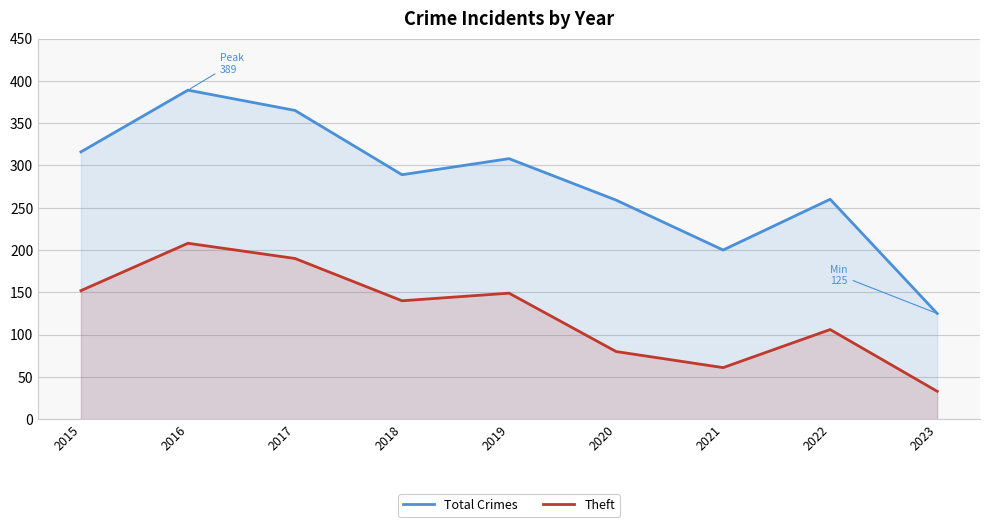

What is the value of the Total Crimes point at the 7th from the left?

200